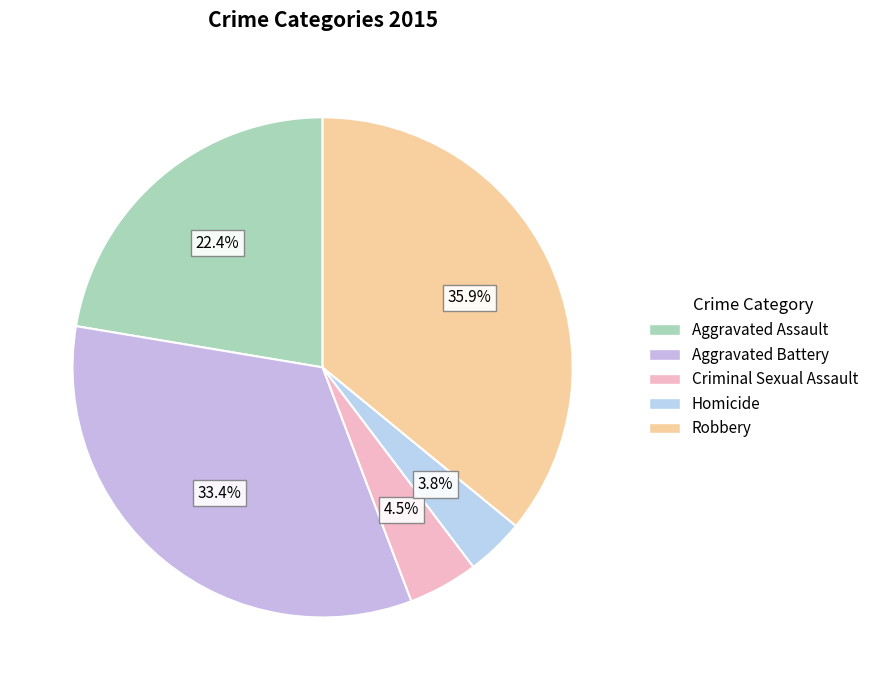

What is the smallest slice in the pie chart?

Homicide